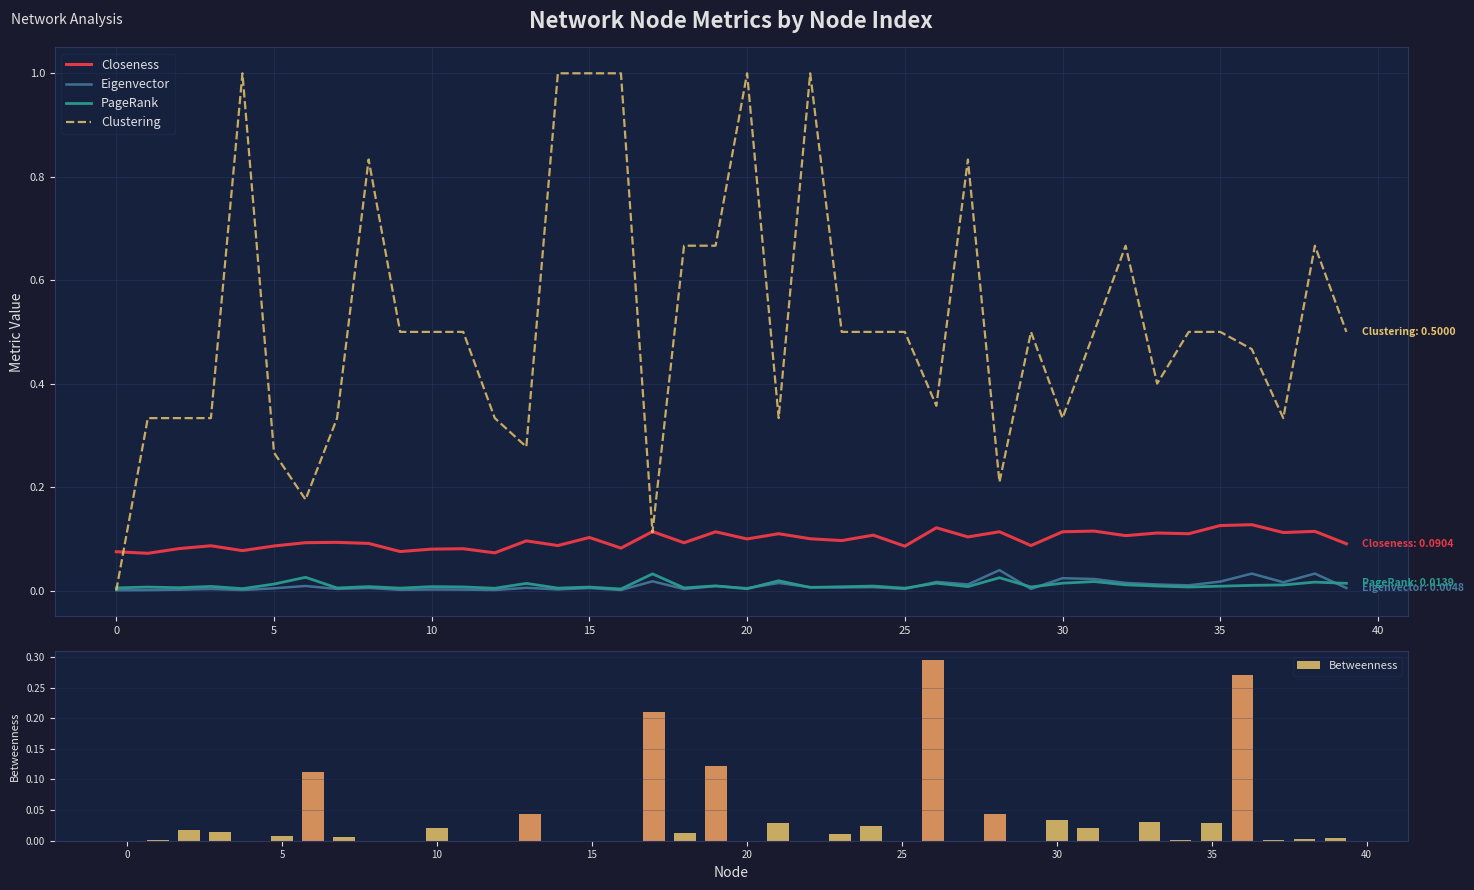

At how many categories does at least one series exceed 0?

40